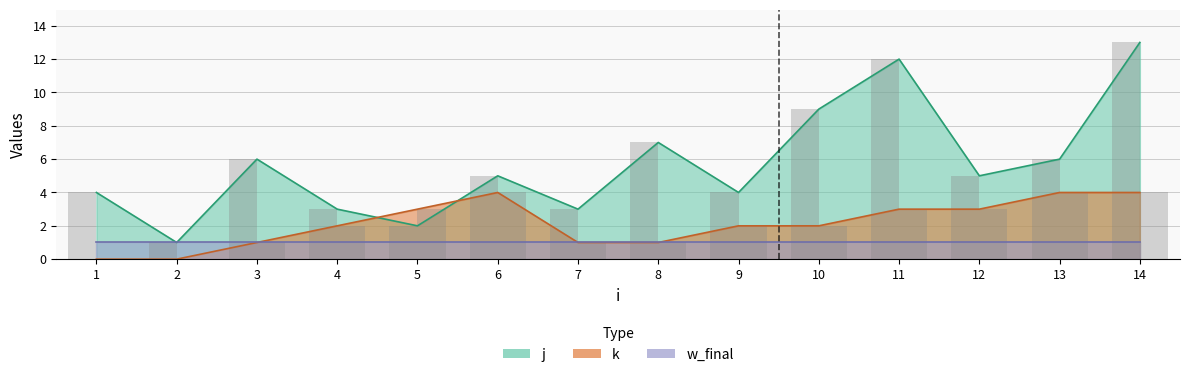

Is it true that j equals 5 at 1?

False